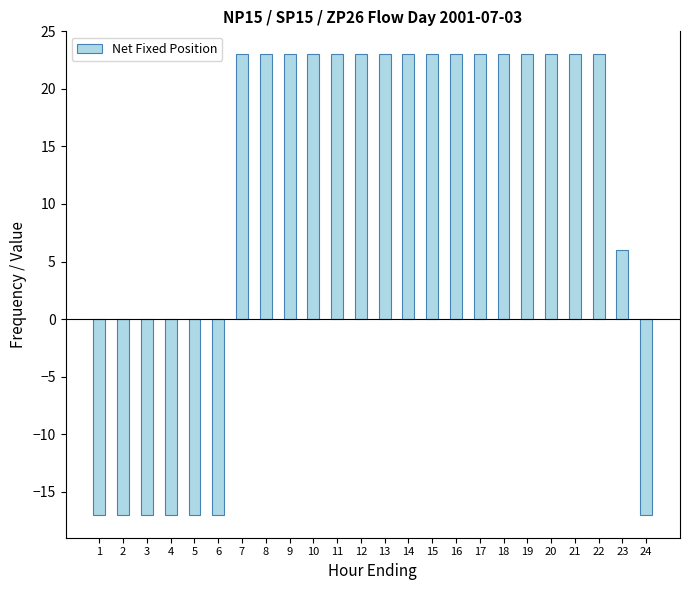

What is the maximum value shown in the chart?

23